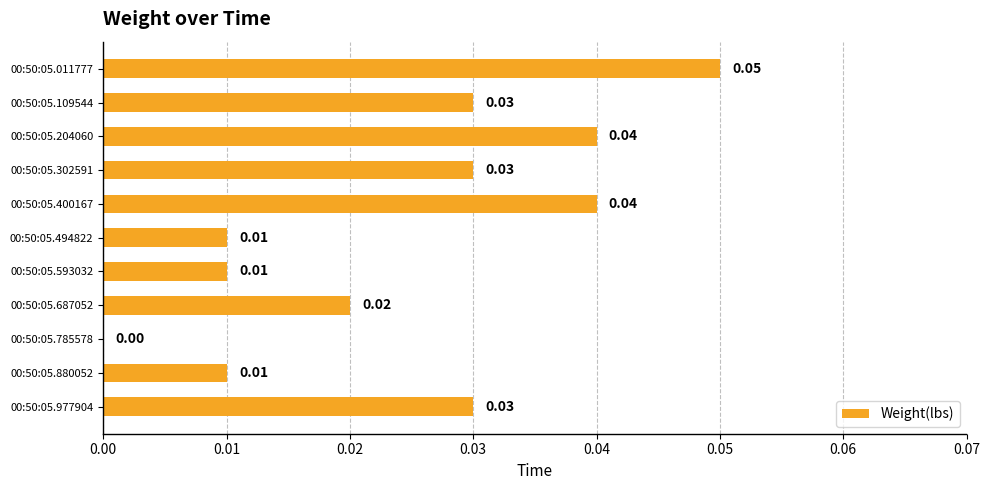

What is the sum of all values?

0.3